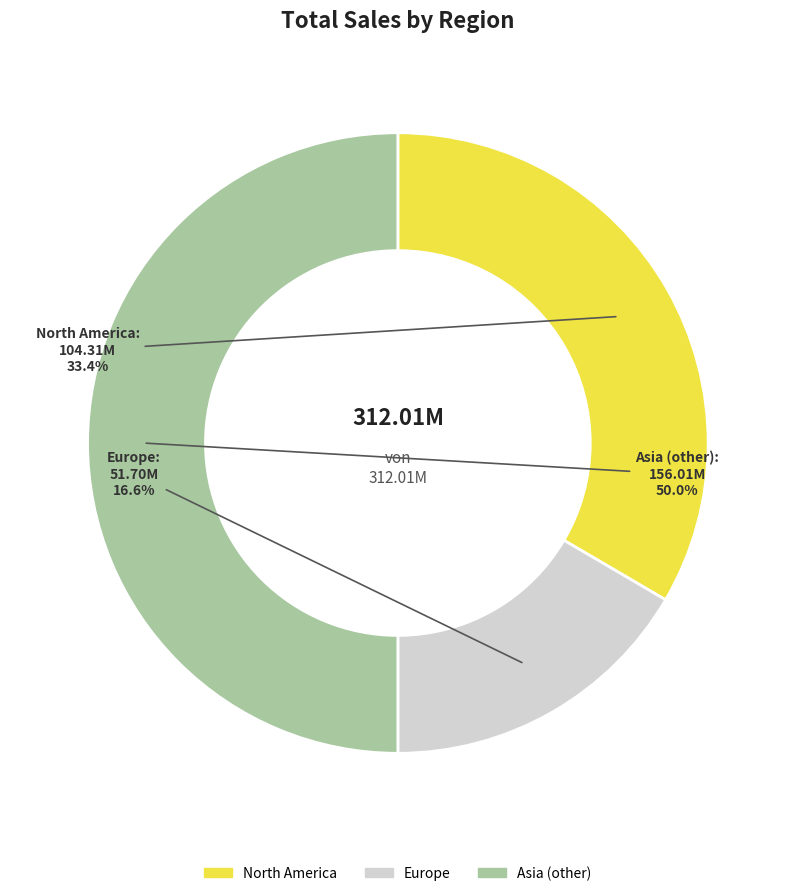

To the nearest percent, what is the average slice percentage?

33%